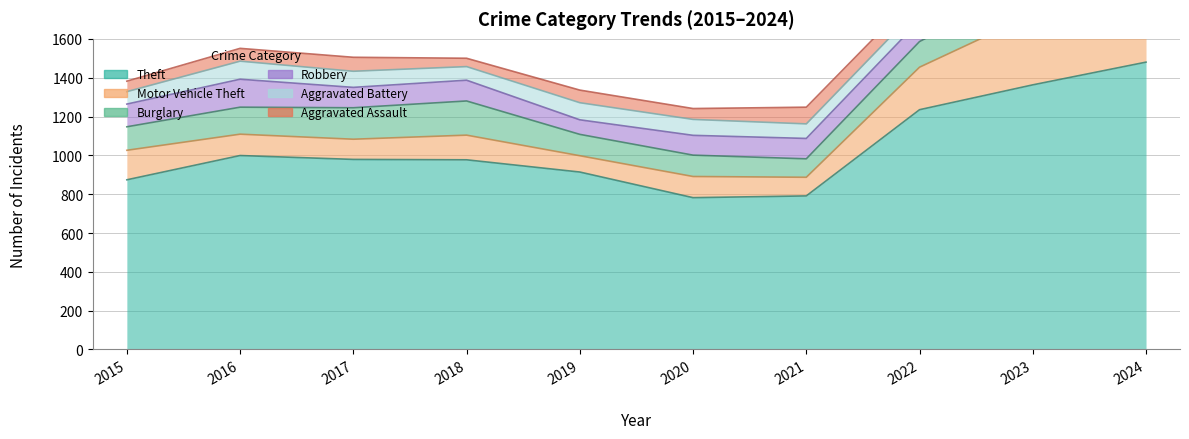

Reading right to left, what are all the values shown in this chart?

Theft: 1480	1363	1235	791	782	914	977	979	999	874
Motor Vehicle Theft: 259	363	219	96	109	84	127	104	110	152
Burglary: 169	161	132	95	110	110	176	162	139	121
Robbery: 121	113	108	105	102	75	107	105	144	117
Aggravated Assault: 112	110	78	86	56	65	43	72	66	54
Aggravated Battery: 127	102	71	75	82	88	70	83	93	64